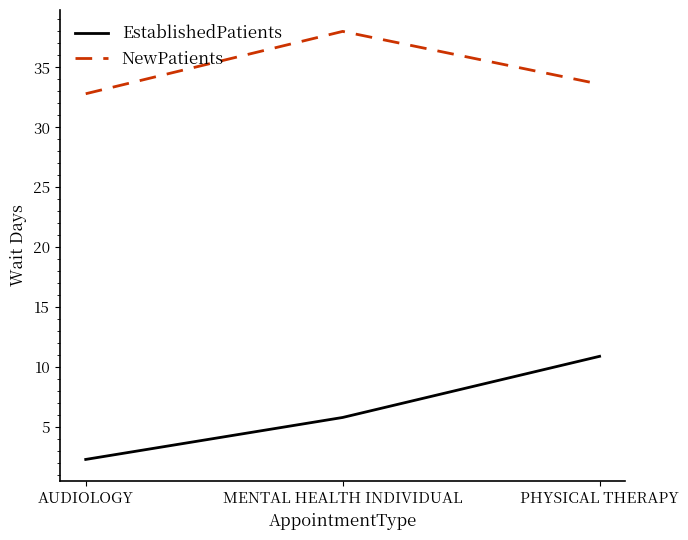

What is the total value across all series at MENTAL HEALTH INDIVIDUAL?

43.8